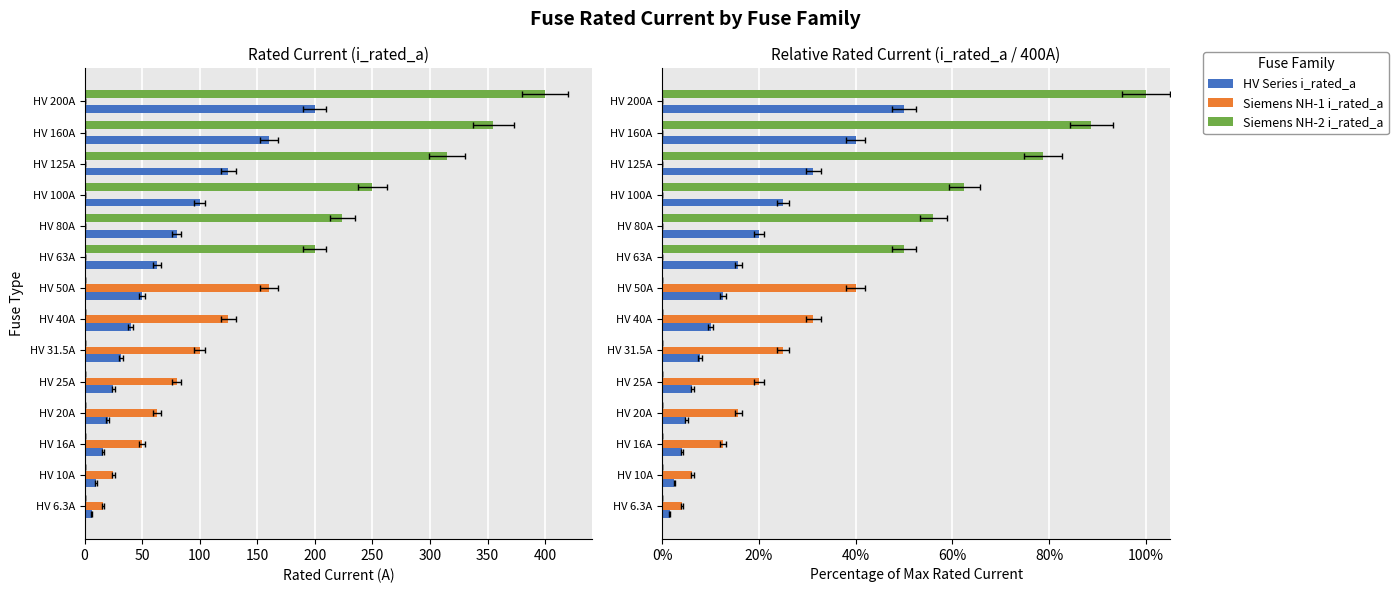

List the series in order of their peak value, highest first.

Siemens NH-2 i_rated_a, HV Series i_rated_a, Siemens NH-1 i_rated_a